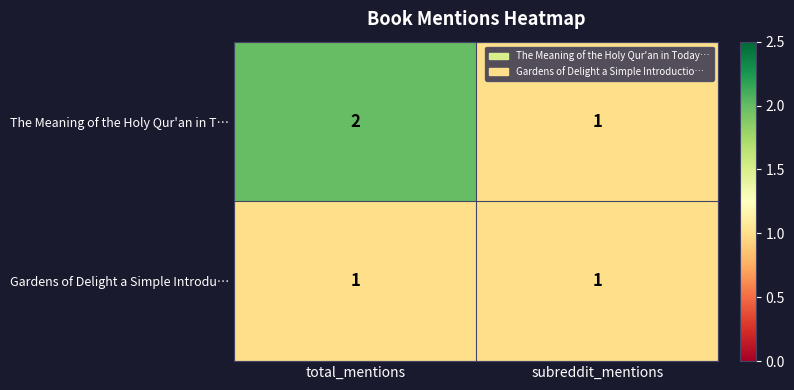

What is the sum of the The Meaning of the Holy Qur'an in T… values at subreddit_mentions and total_mentions?

3